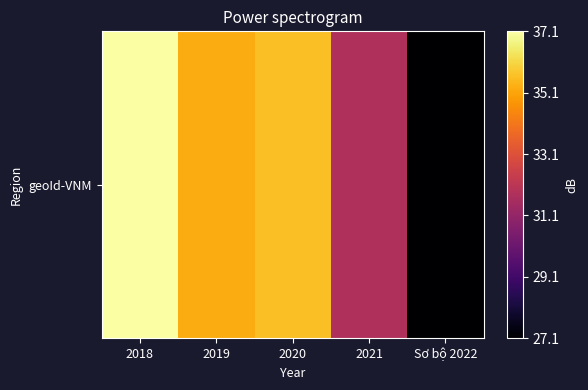

True or false: the data shows 57.5 at 2018.

False